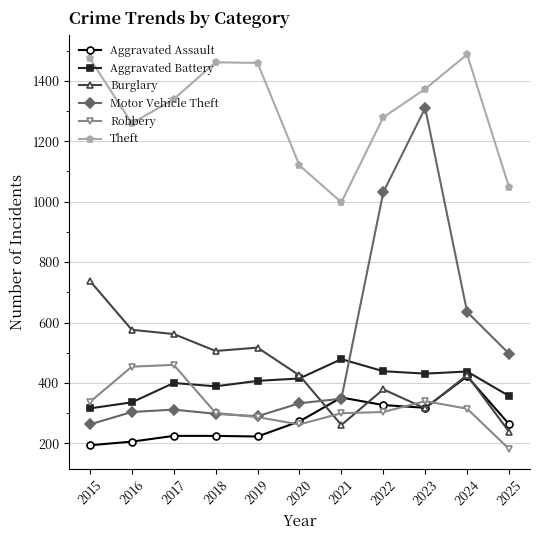

Is it true that Aggravated Assault equals 468 at 2025?

False